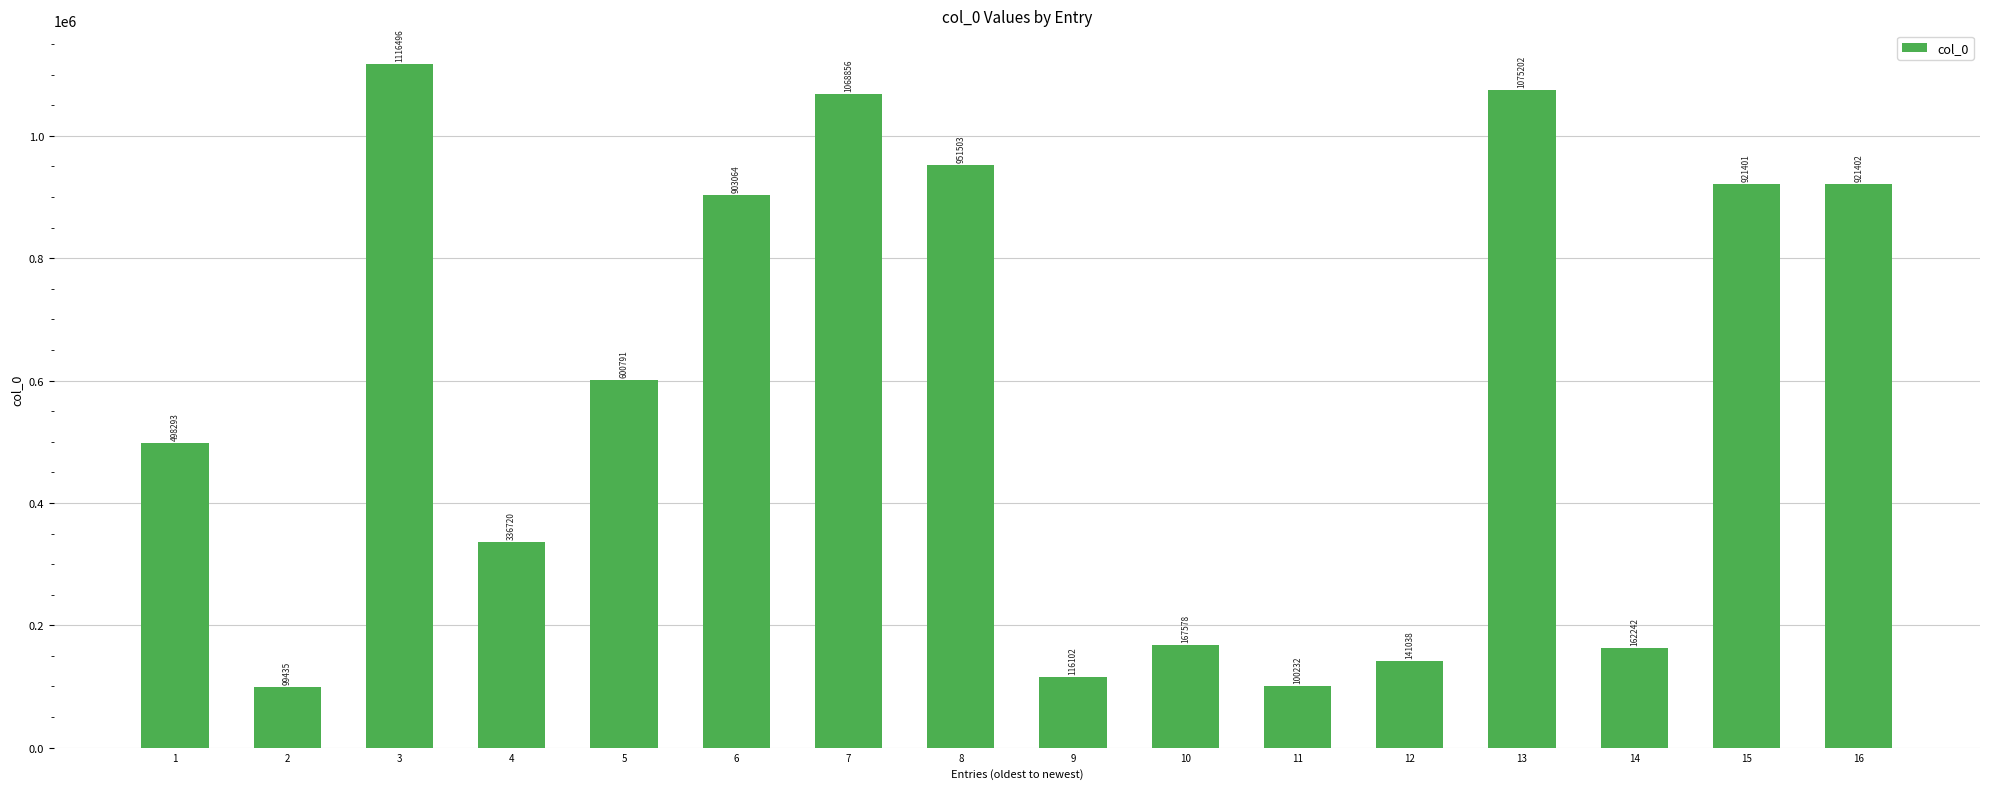

What is the sum of the values at 1 and 4?

835013